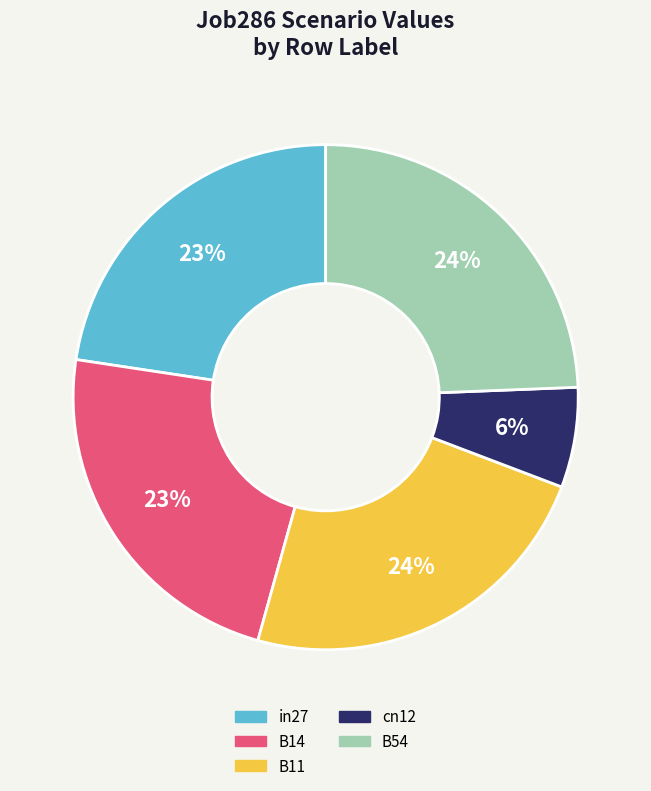

Does B11 represent more than half of the total?

No